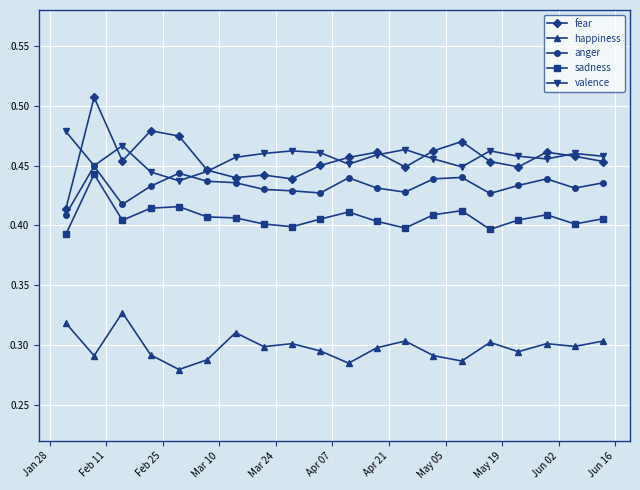

Count the anger values in the range 0 to 1.

20